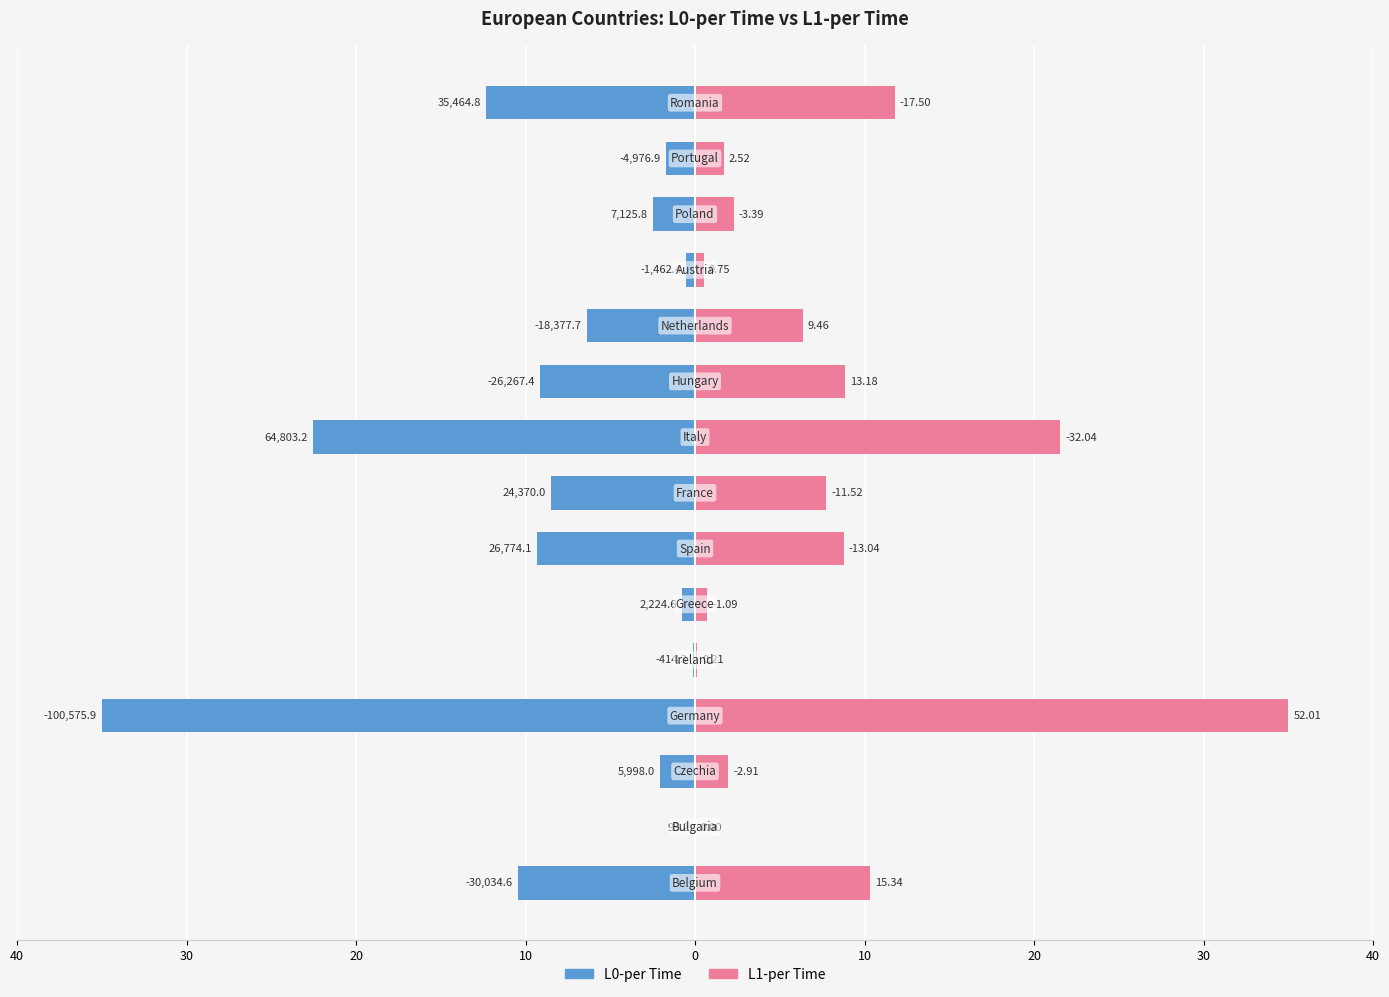

Between 30 and 13, which is larger?

30